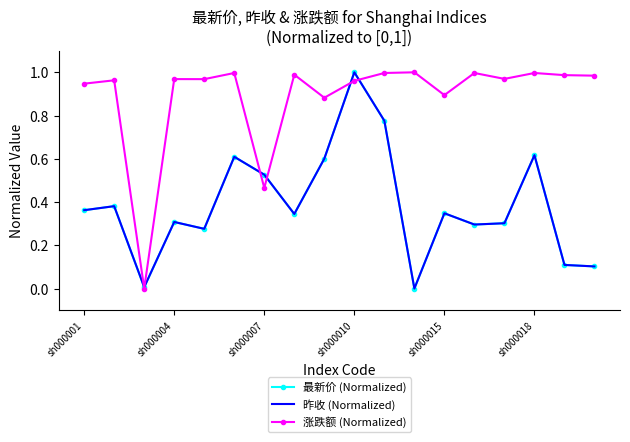

Which series has the largest total across all categories?

涨跌额 (Normalized)